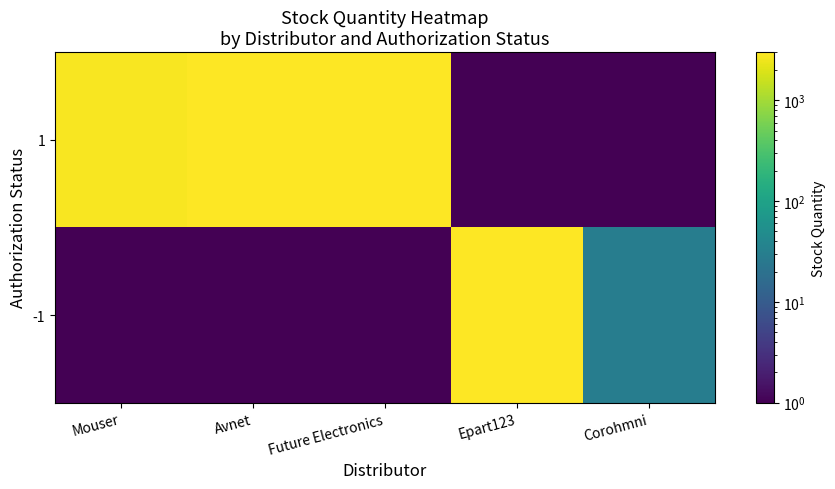

Rank the series at Future Electronics from lowest to highest value.

-1, 1